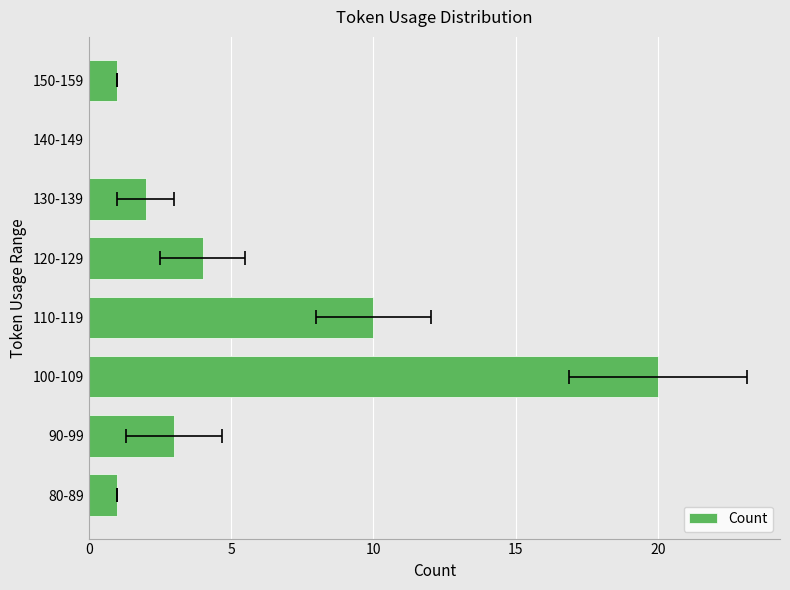

Reading left to right, transcribe all the data shown in this chart.

1	3	20	10	4	2	0	1